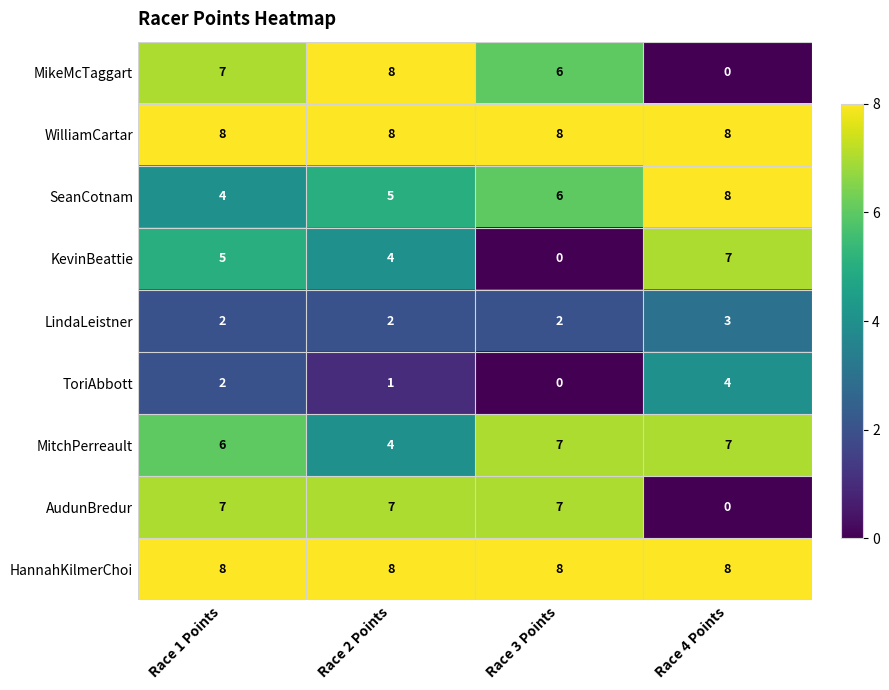

List the labels in order of MikeMcTaggart value, smallest first.

Race 4 Points, Race 3 Points, Race 1 Points, Race 2 Points